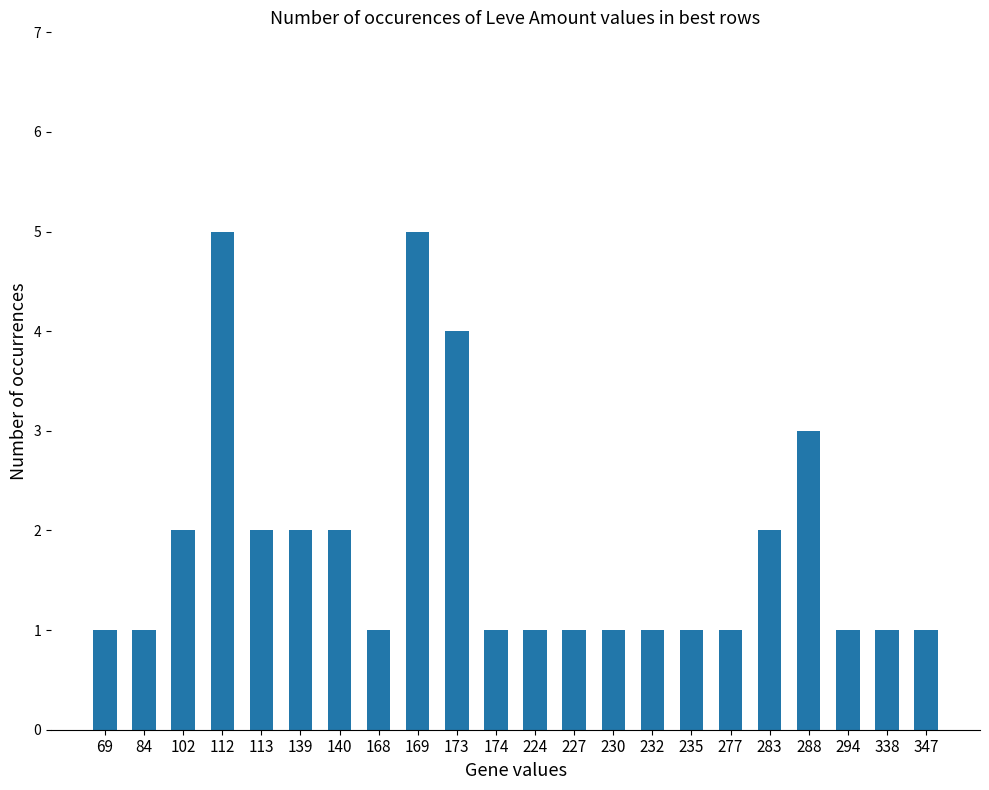

What is the ratio of the value at 288 to the value at 294?

3.0